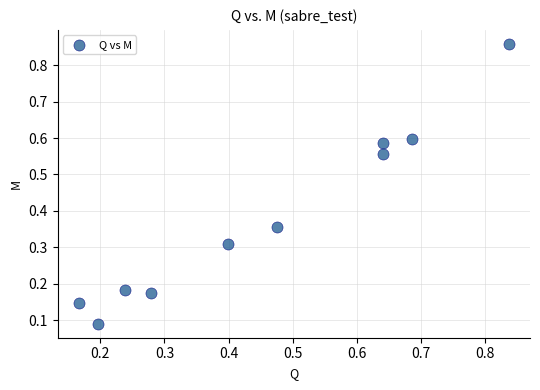

What is the average X value?

0.5